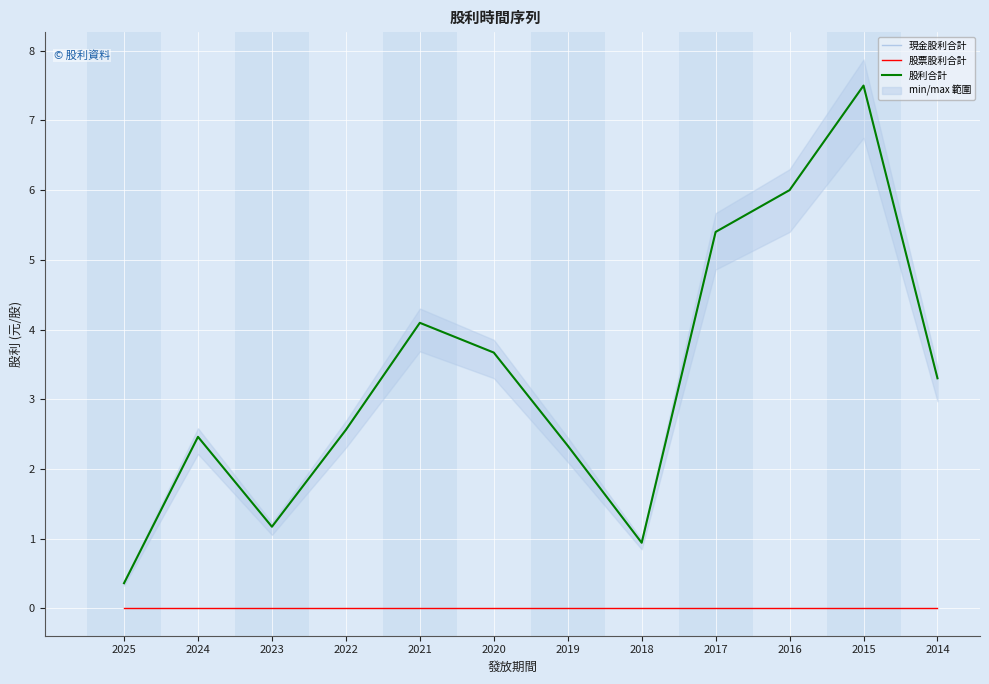

What is the value of the 股利合計 point at the 11th from the left?

7.5